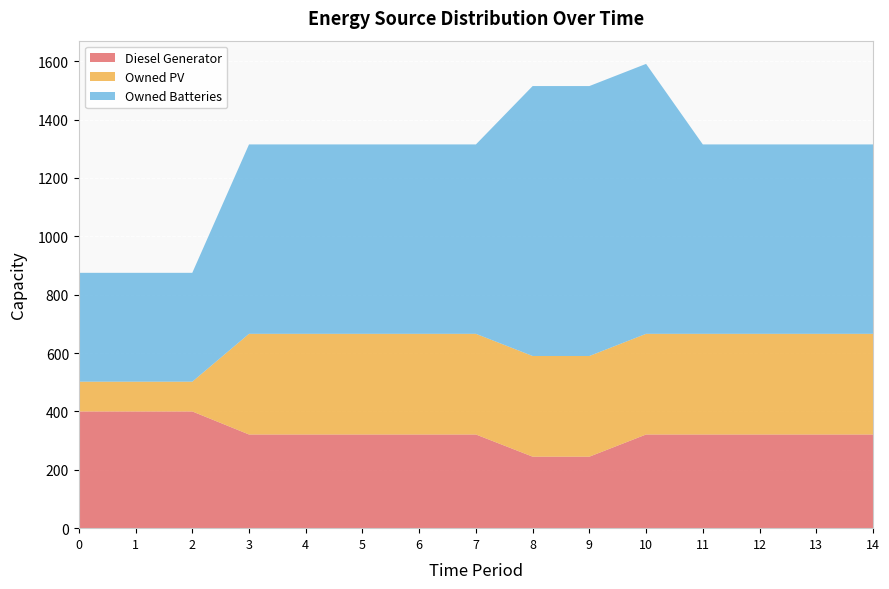

Reading left to right, extract all data points from this chart.

Diesel Generator: 0=400	1=400	2=400	3=321	4=321	5=321	6=321	7=321	8=245	9=245	10=321	11=321	12=321	13=321	14=321
Owned PV: 0=102	1=102	2=102	3=345	4=345	5=345	6=345	7=345	8=345	9=345	10=345	11=345	12=345	13=345	14=345
Owned Batteries: 0=373	1=373	2=373	3=649	4=649	5=649	6=649	7=649	8=925	9=925	10=925	11=649	12=649	13=649	14=649